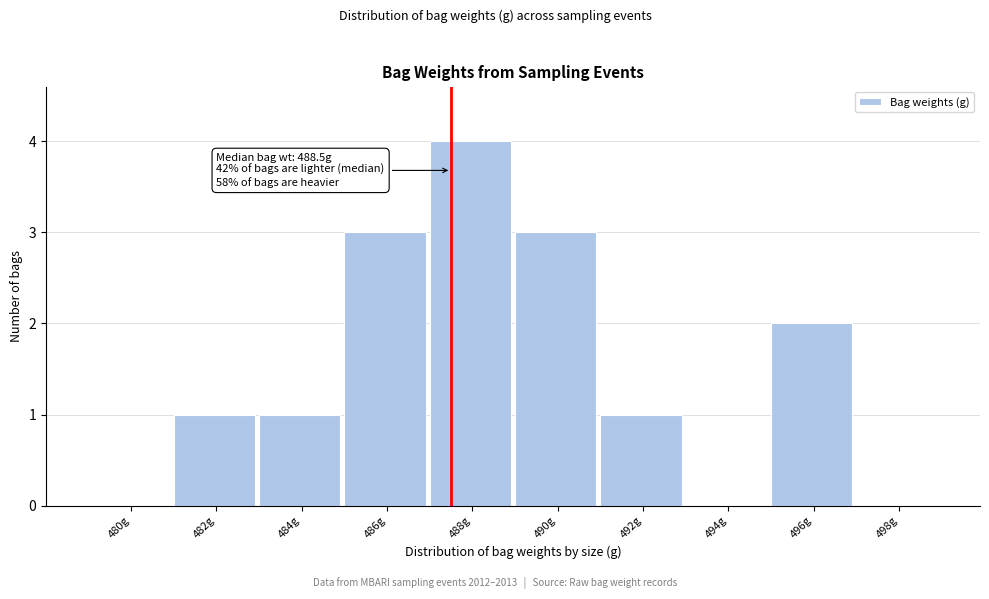

Reading left to right, what are all the values shown in this chart?

480g=0	482g=1	484g=1	486g=3	488g=4	490g=3	492g=1	494g=0	496g=2	498g=0